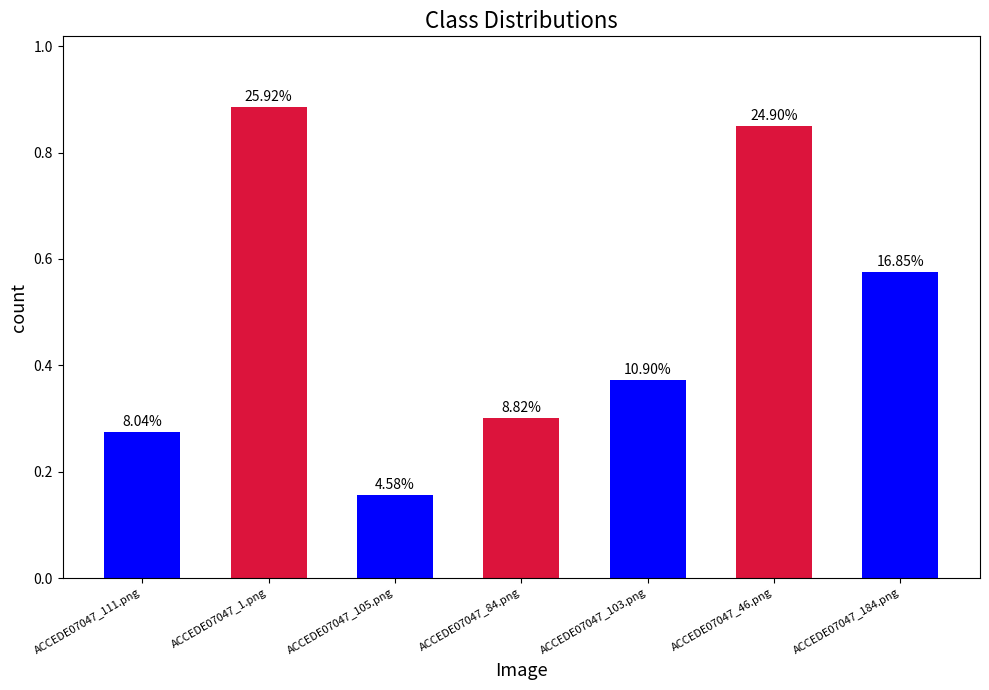

List the labels in order of value, largest first.

ACCEDE07047_1.png, ACCEDE07047_46.png, ACCEDE07047_184.png, ACCEDE07047_103.png, ACCEDE07047_84.png, ACCEDE07047_111.png, ACCEDE07047_105.png